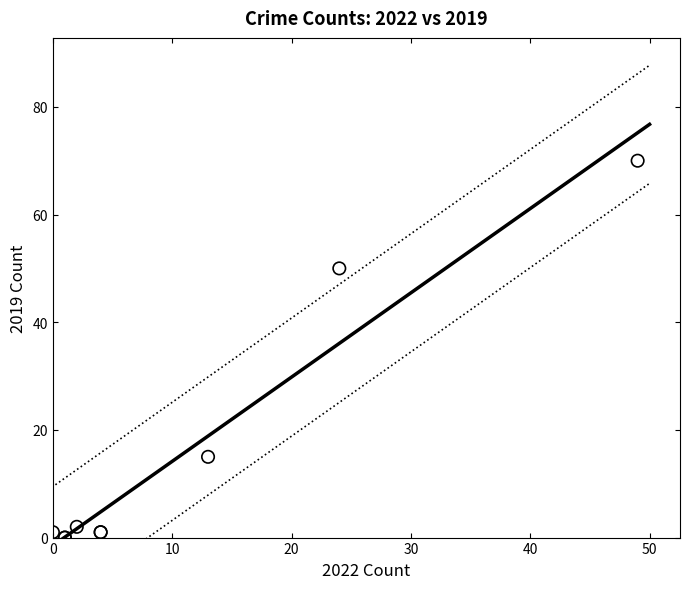

What Y value in the scatter plot is closest to 35?

50